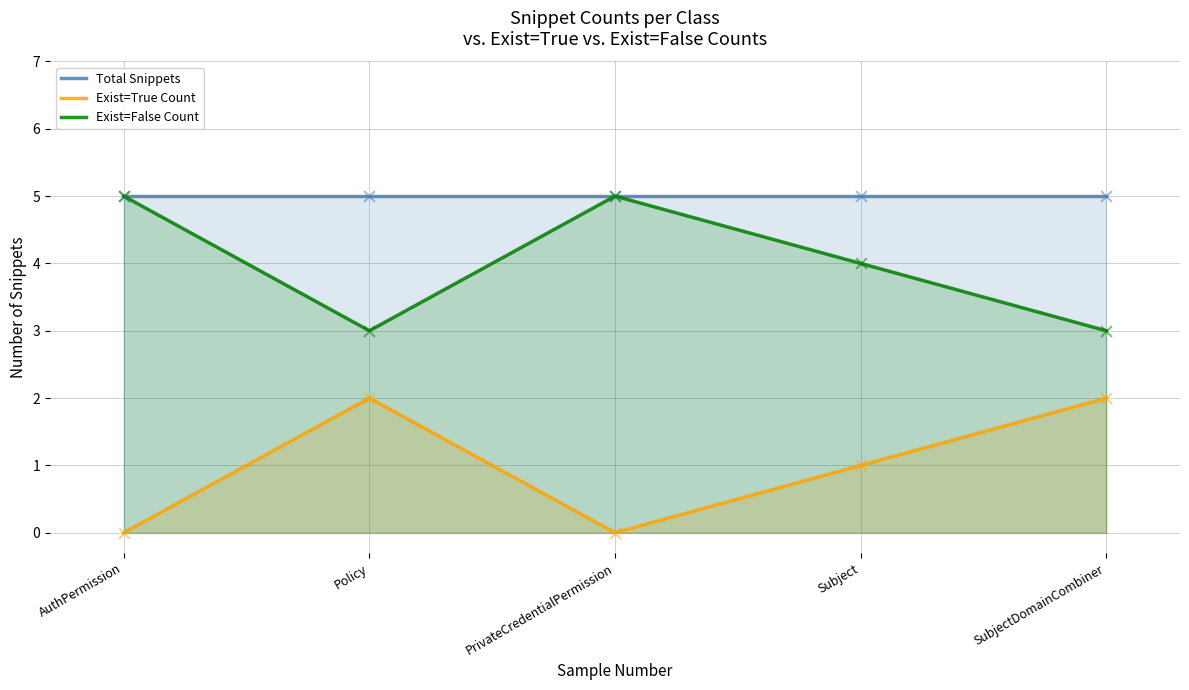

Which series has the largest Y range (max minus min)?

Exist=True Count